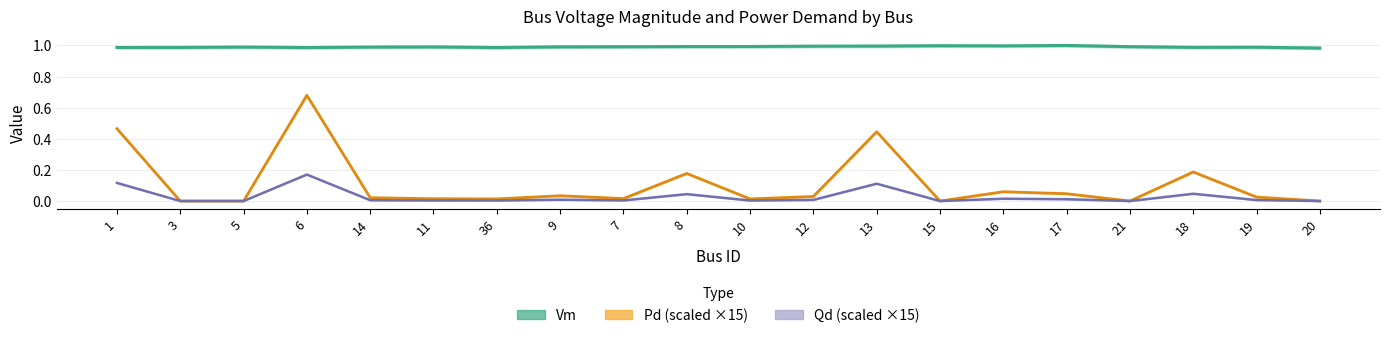

True or false: Qd (scaled) has more than 1 points higher than both neighbors.

True